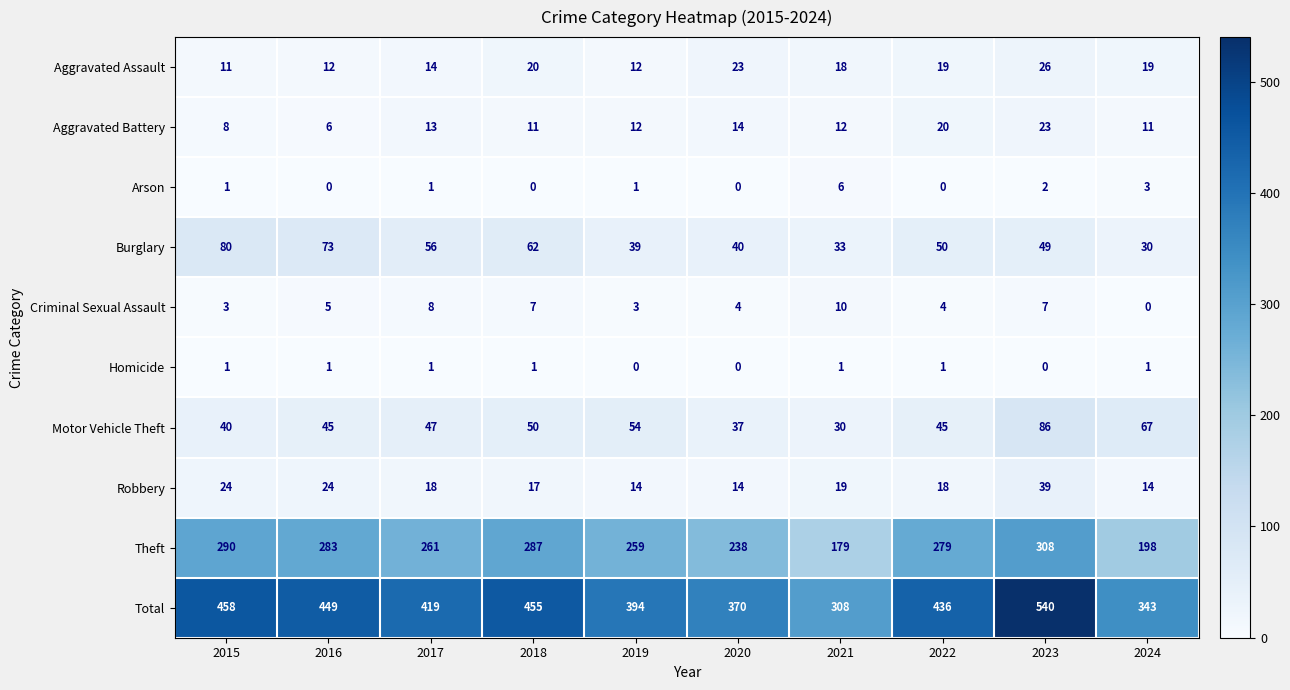

At 2022, list the series in order from smallest to largest.

Arson, Homicide, Criminal Sexual Assault, Robbery, Aggravated Assault, Aggravated Battery, Motor Vehicle Theft, Burglary, Theft, Total